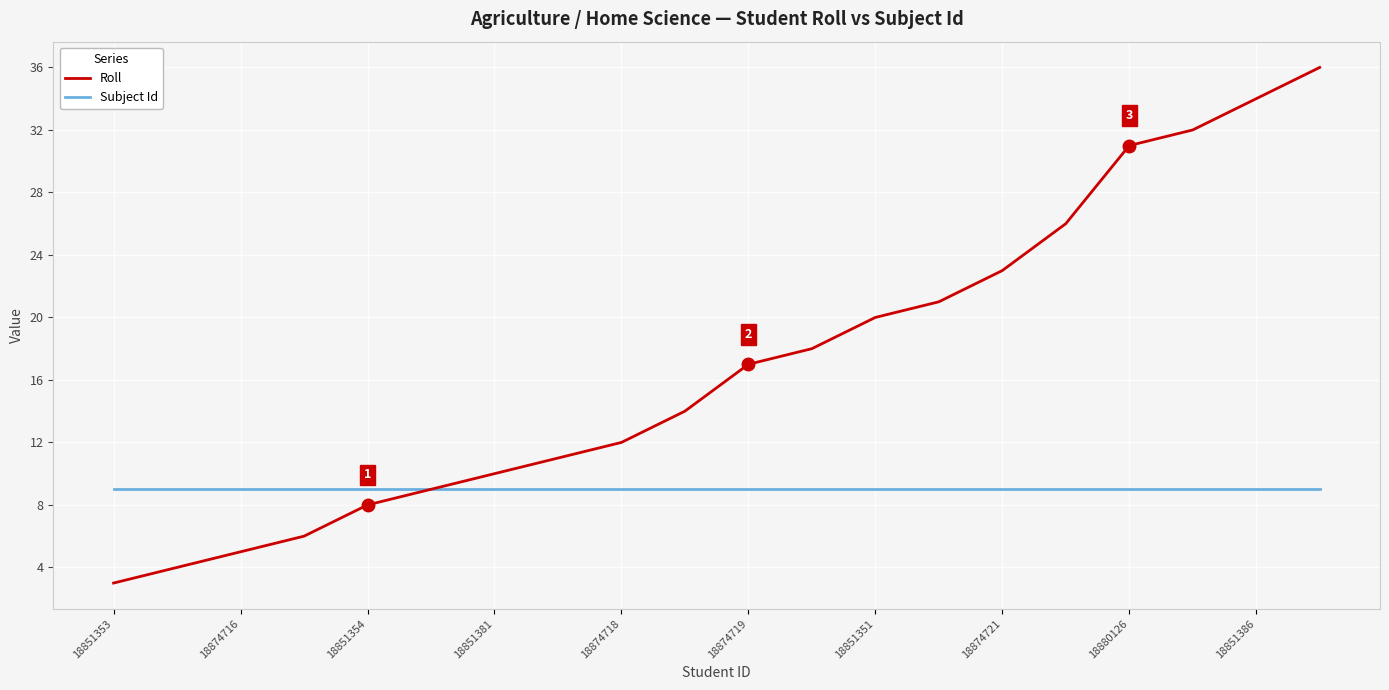

What is the maximum value shown in the chart?

36